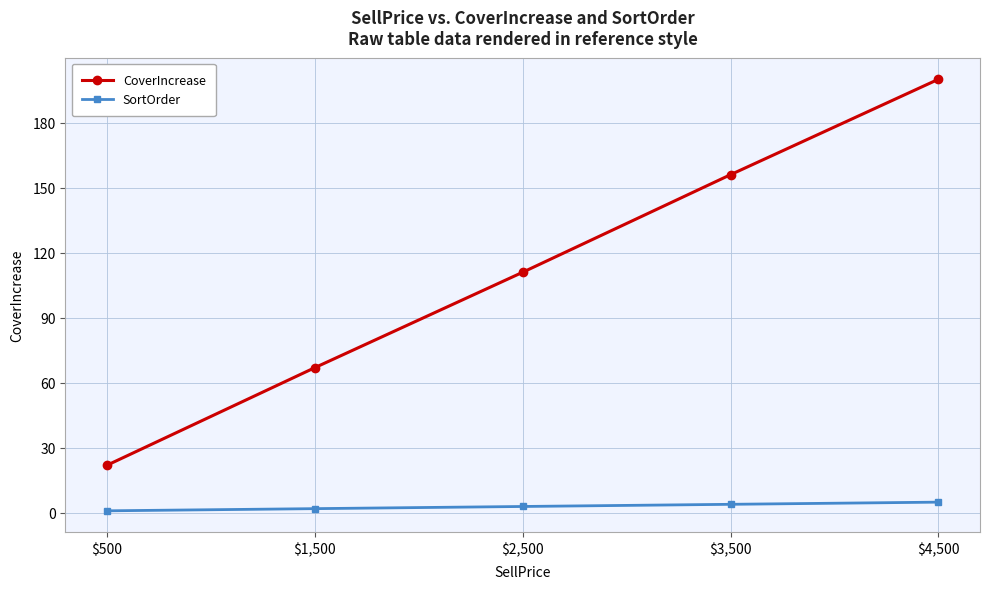

What is the spread (max minus min) of values at $2,500?

108